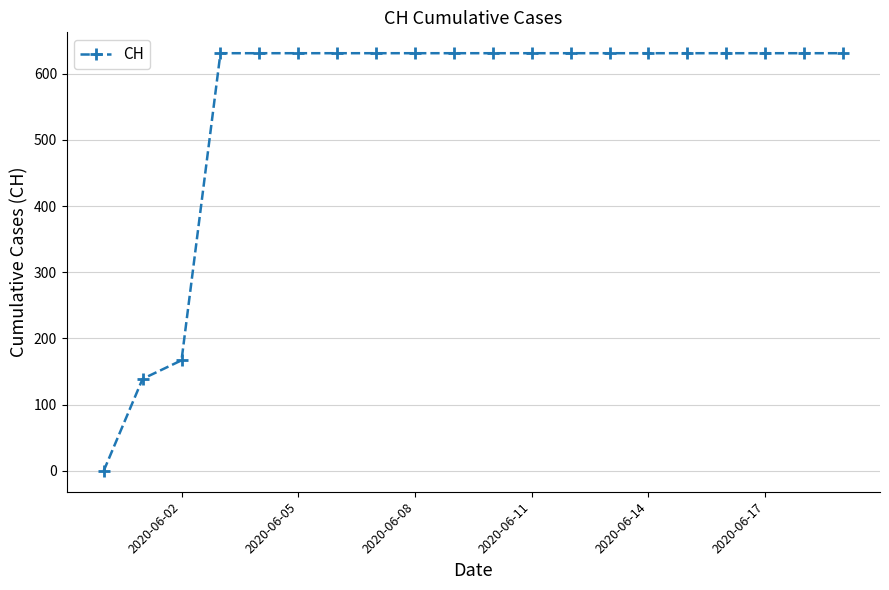

How many series are shown in this chart?

1